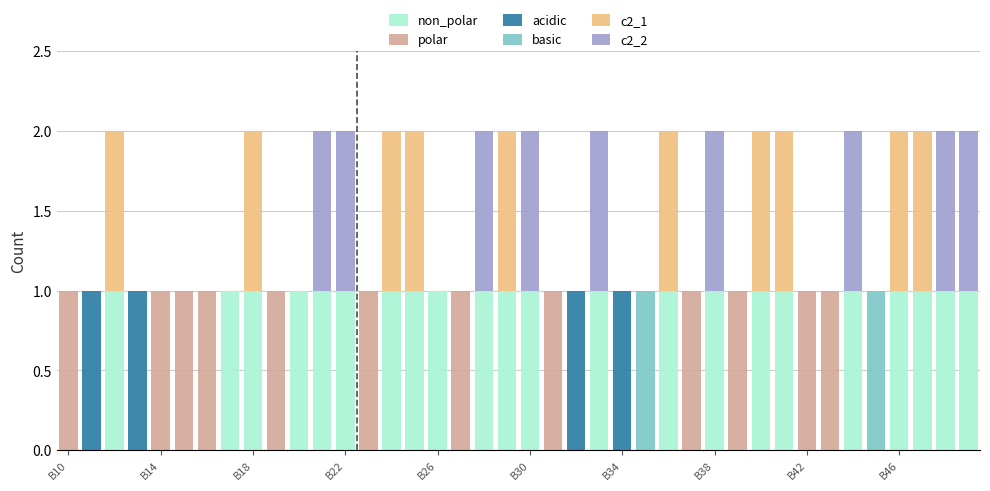

What is the difference between the second highest and second lowest values in the acidic series?

1